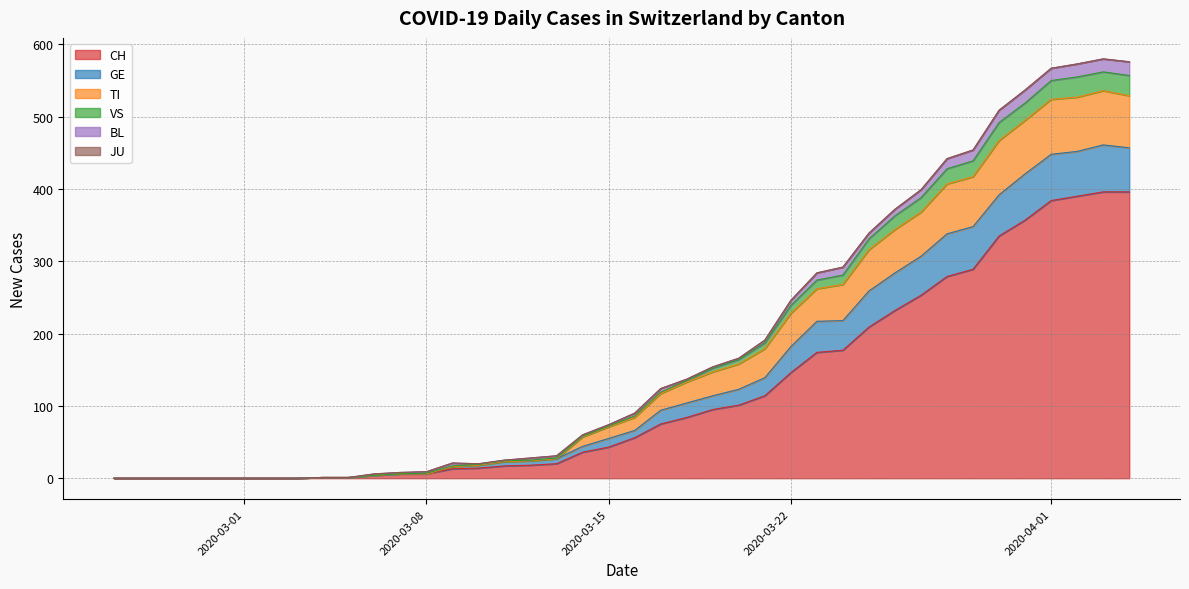

True or false: TI and CH cross at least once.

False